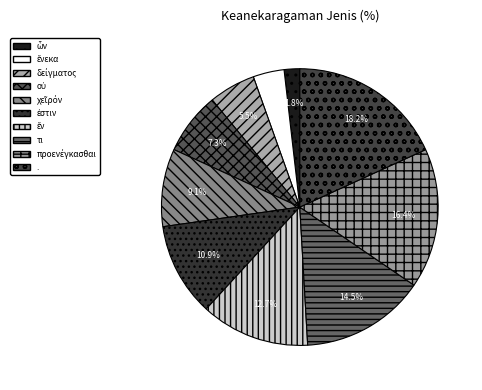

Rank the categories by value from lowest to highest.

ὧν, ἕνεκα, δείγματος, οὐ, χεῖρόν, ἐστιν, ἕν, τι, προενέγκασθαι, .